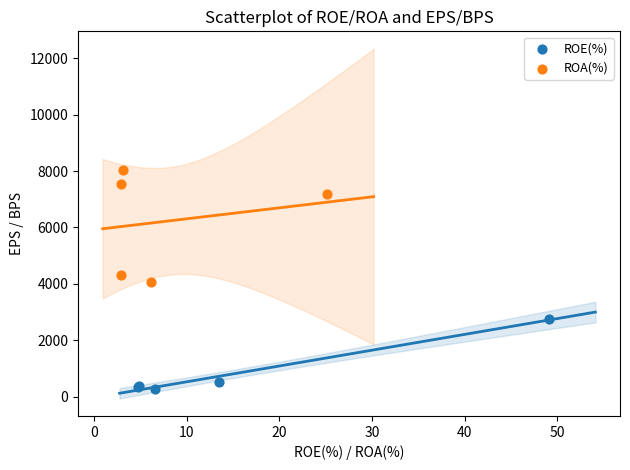

What are all the series names shown in the legend?

ROE(%), ROA(%)